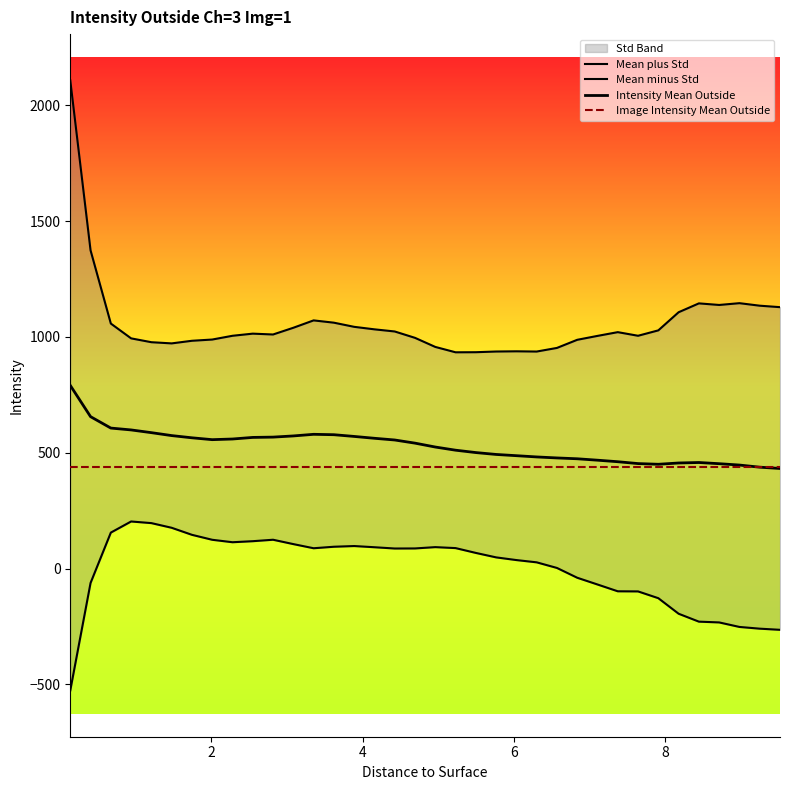

True or false: Image Intensity Mean Outside and Mean minus Std intersect in this chart.

False